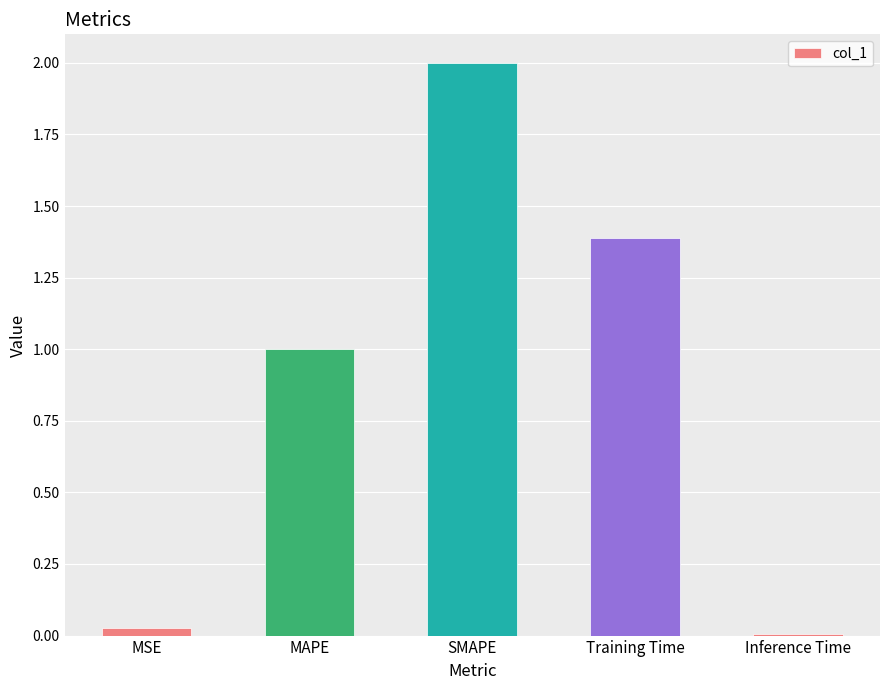

Is it true that the value at Training Time is 0.8?

False